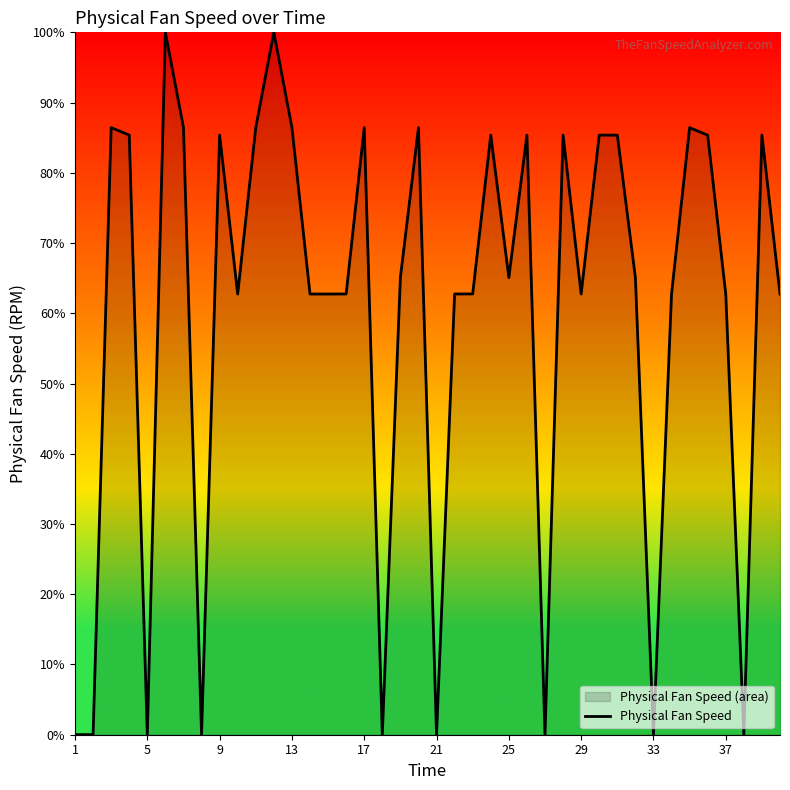

Count the number of data series in this chart.

1